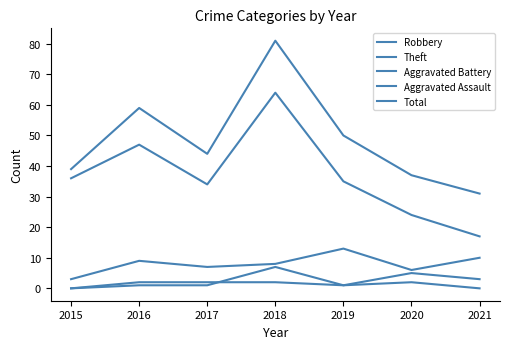

Does the chart have visible grid lines?

No